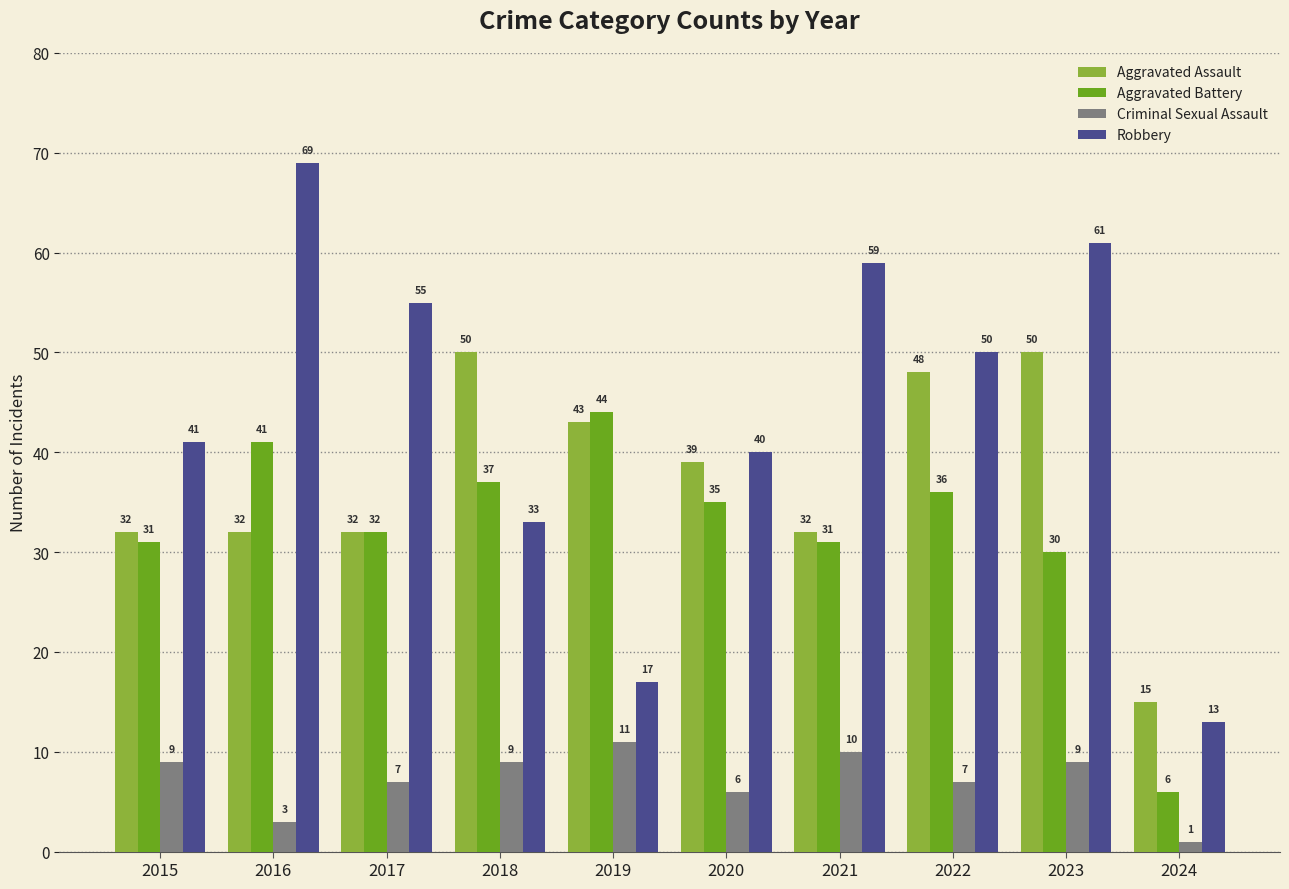

True or false: Aggravated Assault has a value of 18 at 2023.

False